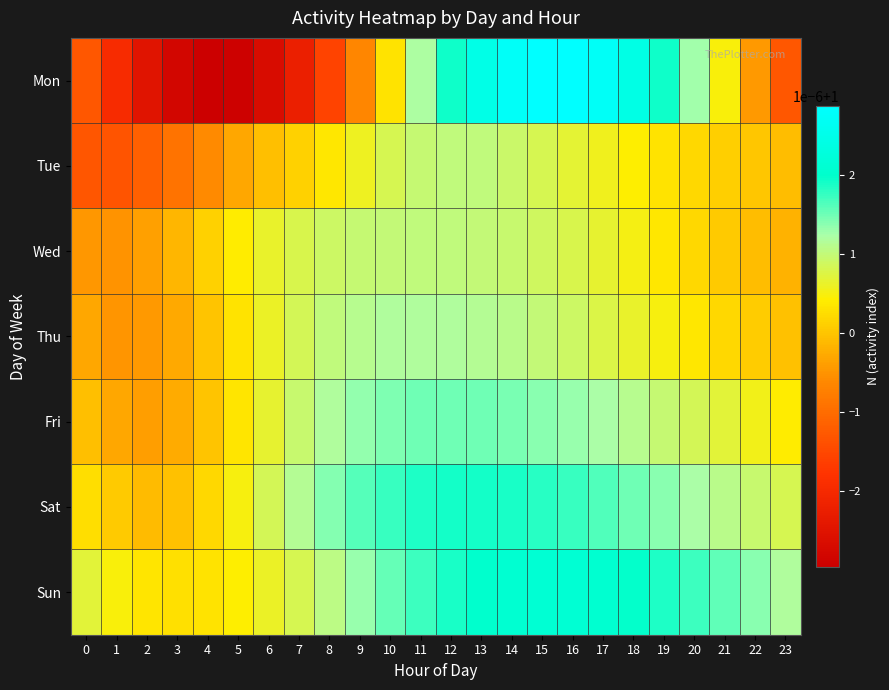

Which series has the largest total across all categories?

Sun